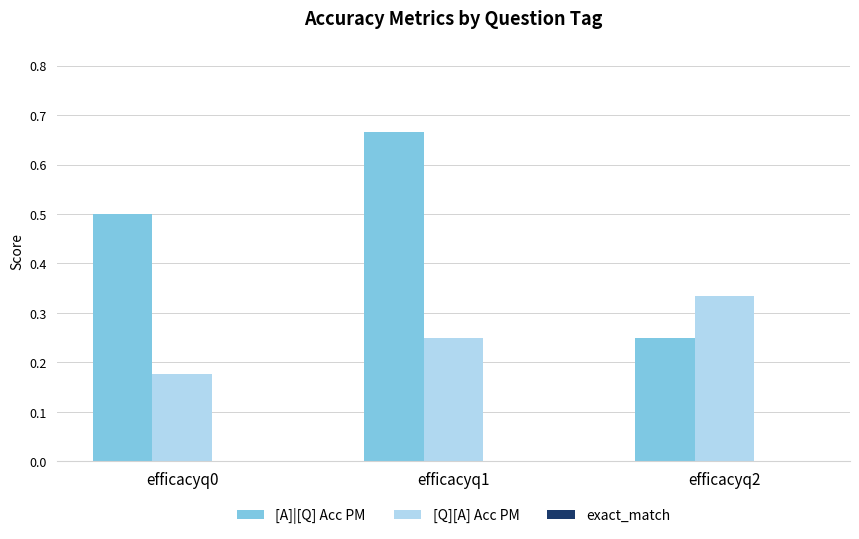

At which label is [A]|[Q] Acc PM closest to 0?

efficacyq2